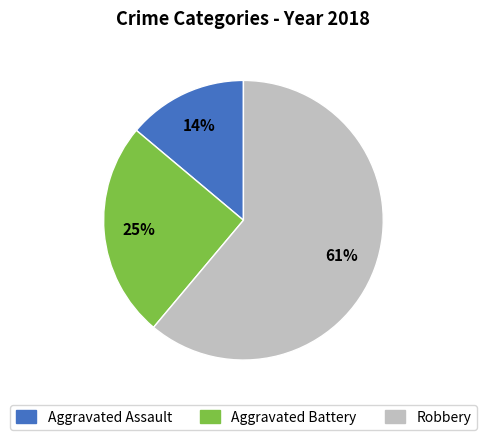

Approximately how many times larger is the value at Aggravated Assault compared to Robbery?

0.2